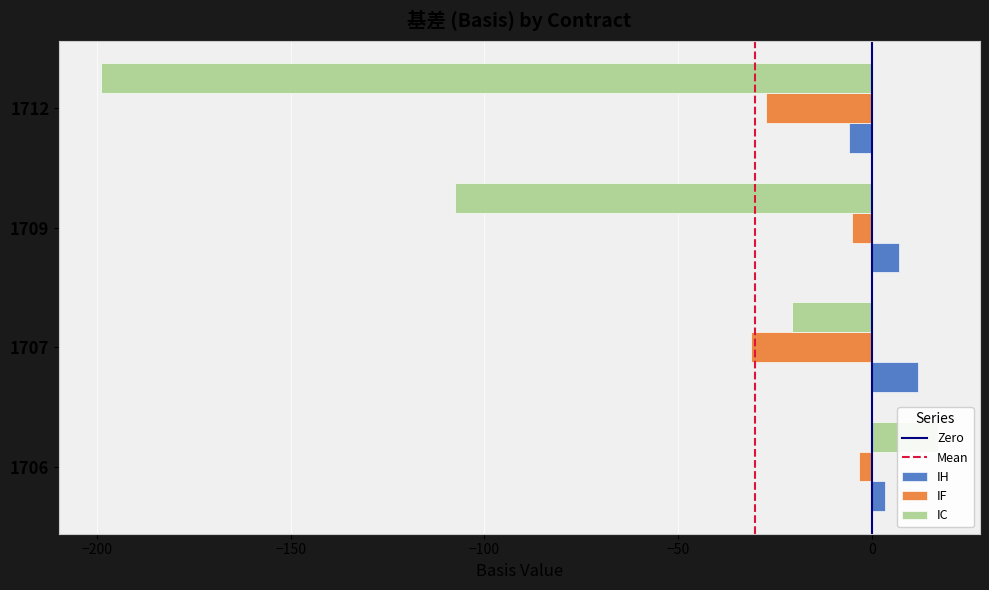

At which category is the sum across all series the highest?

1706